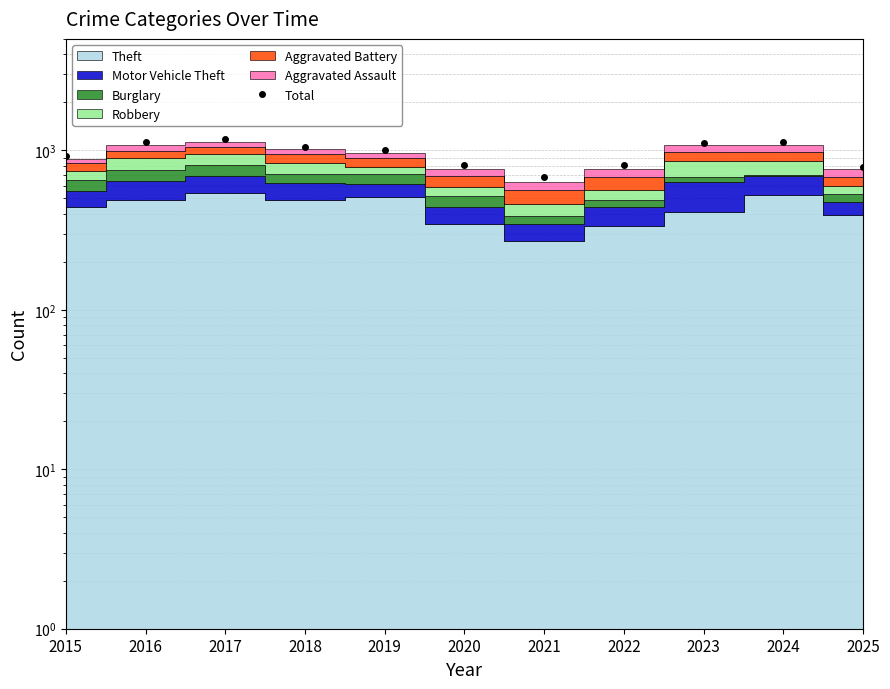

True or false: there are more than 0 points higher than both neighbors.

True